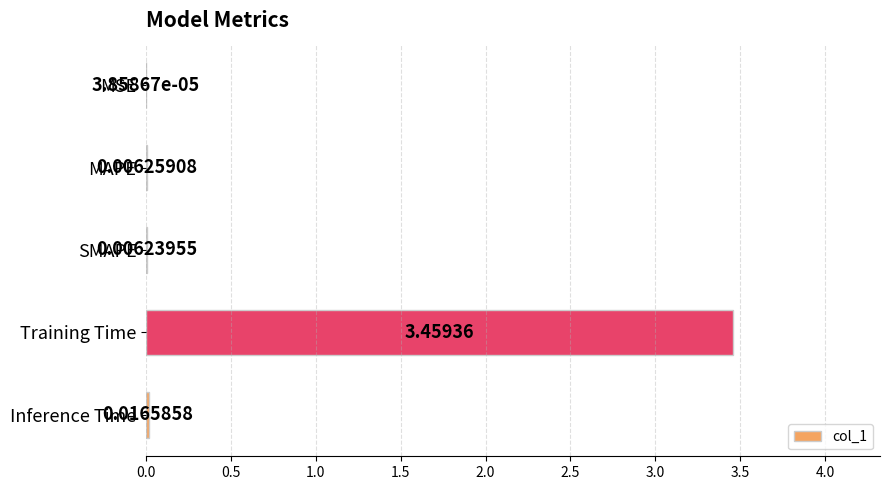

Which category has the highest value across all series?

Training Time